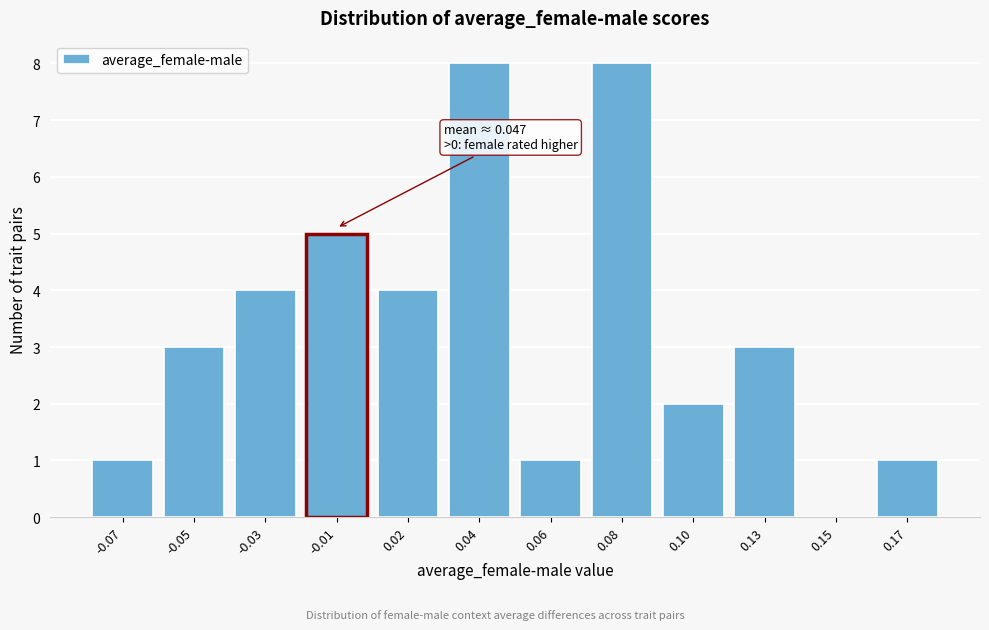

Reading left to right, list all the values displayed in this chart.

-0.07=1	-0.05=3	-0.03=4	-0.01=5	0.02=4	0.04=8	0.06=1	0.08=8	0.10=2	0.13=3	0.15=0	0.17=1